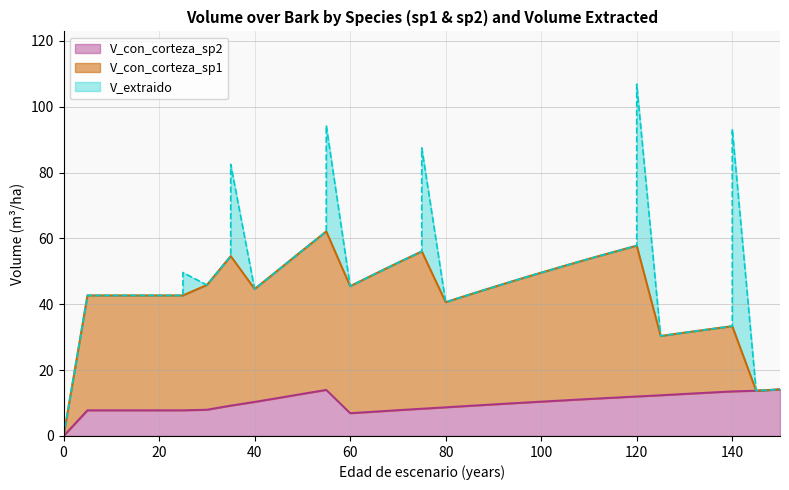

How many data points in V_extraido are above 0?

6